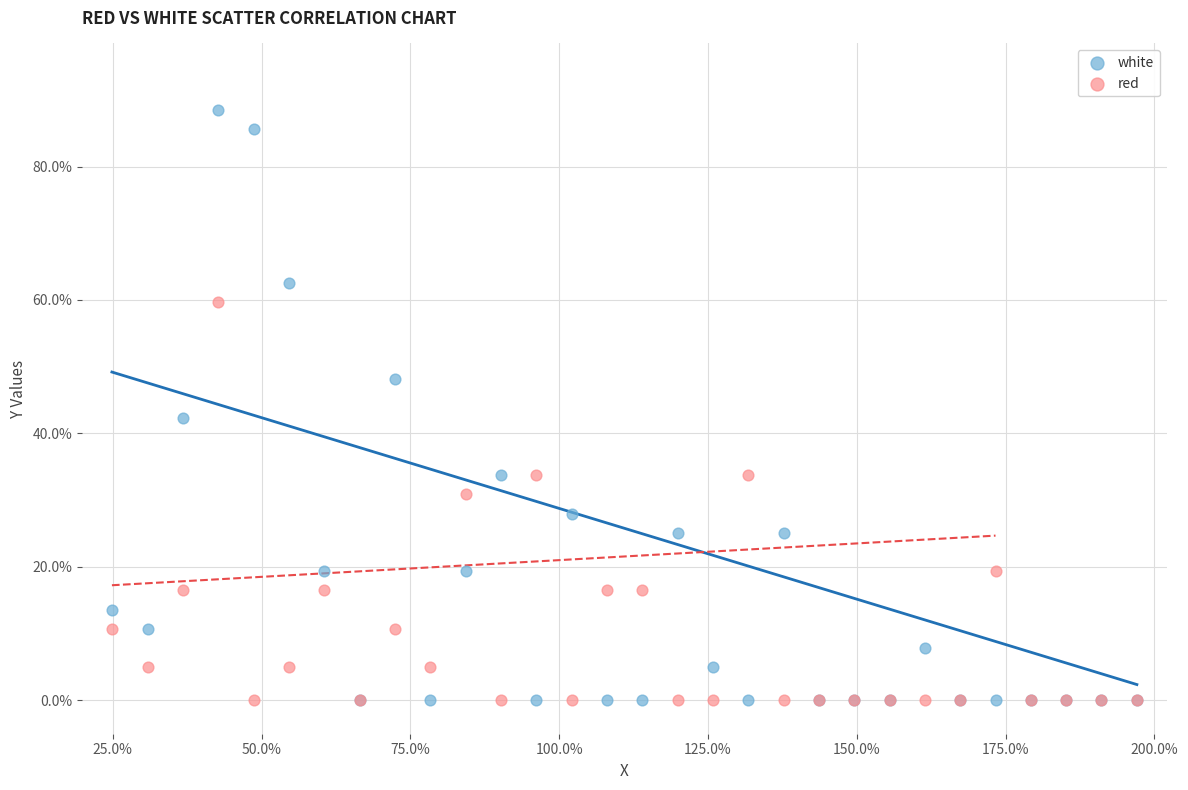

In the white series, what Y value is closest to 44?

42.4